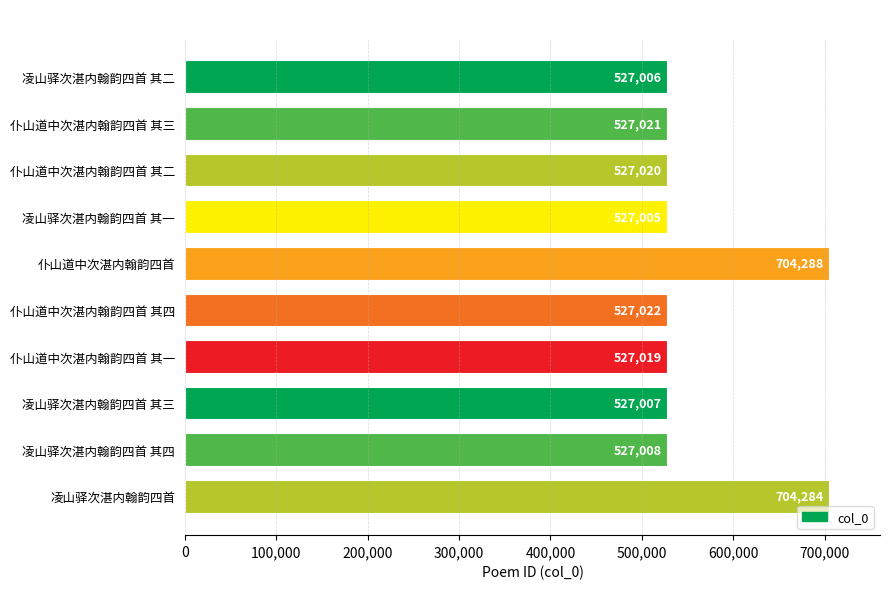

What is the sum of all values?

5624680